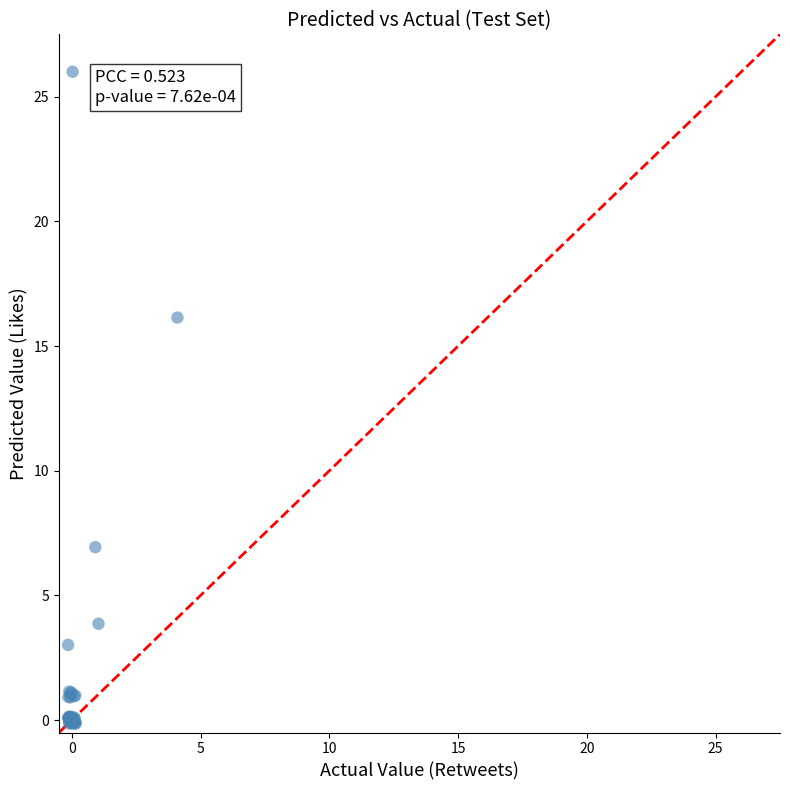

What Y value in the scatter plot is closest to 12?

16.1